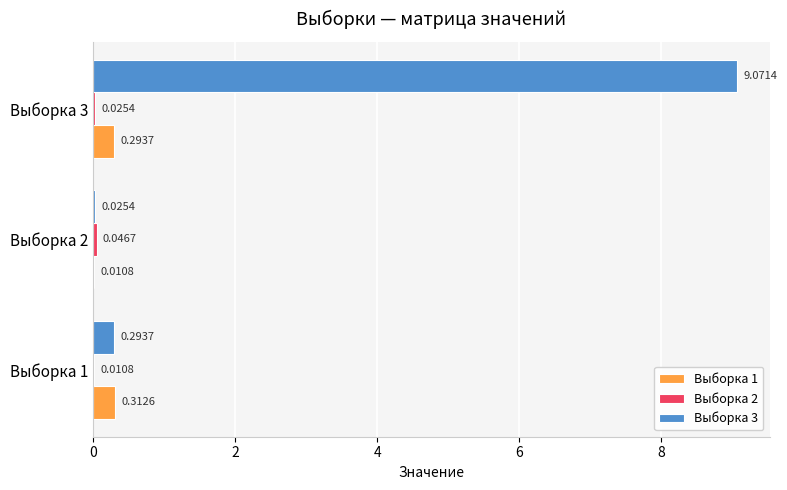

At which category is the sum across all series the highest?

Выборка 3